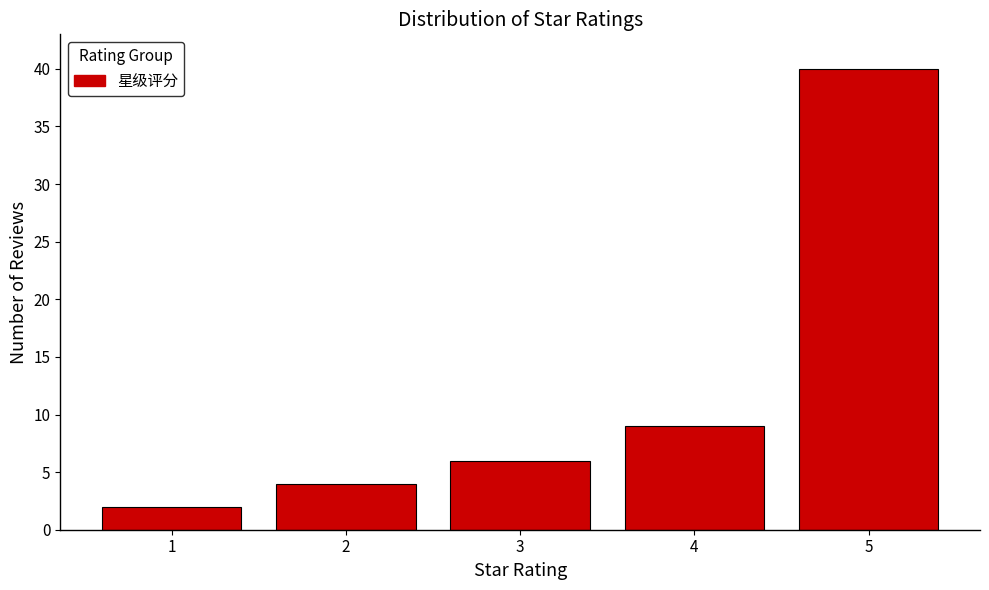

Reading right to left, extract all data points from this chart.

40	9	6	4	2